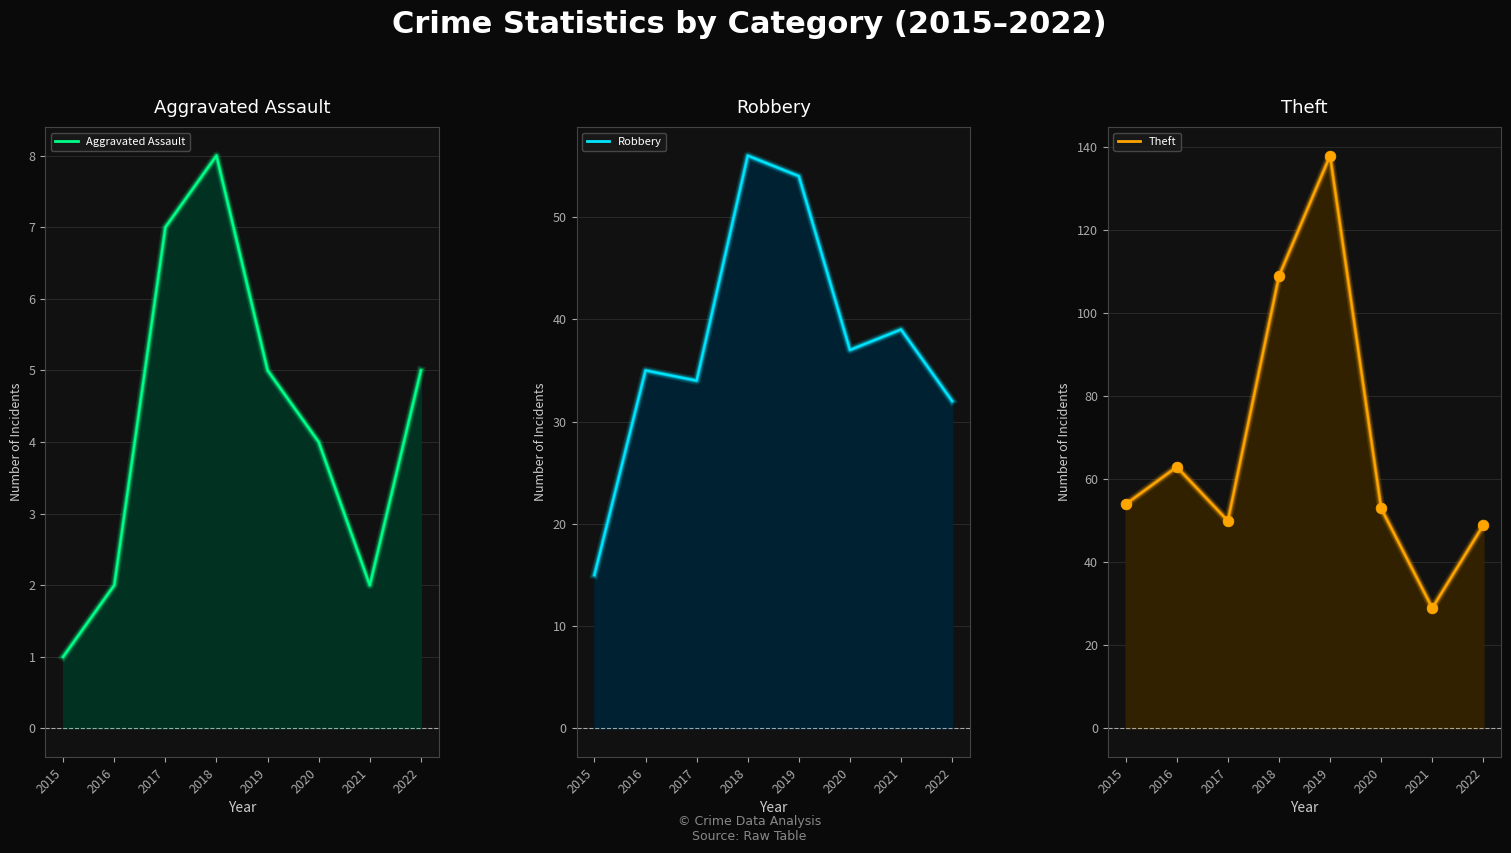

Which series contains the highest Y value?

Theft